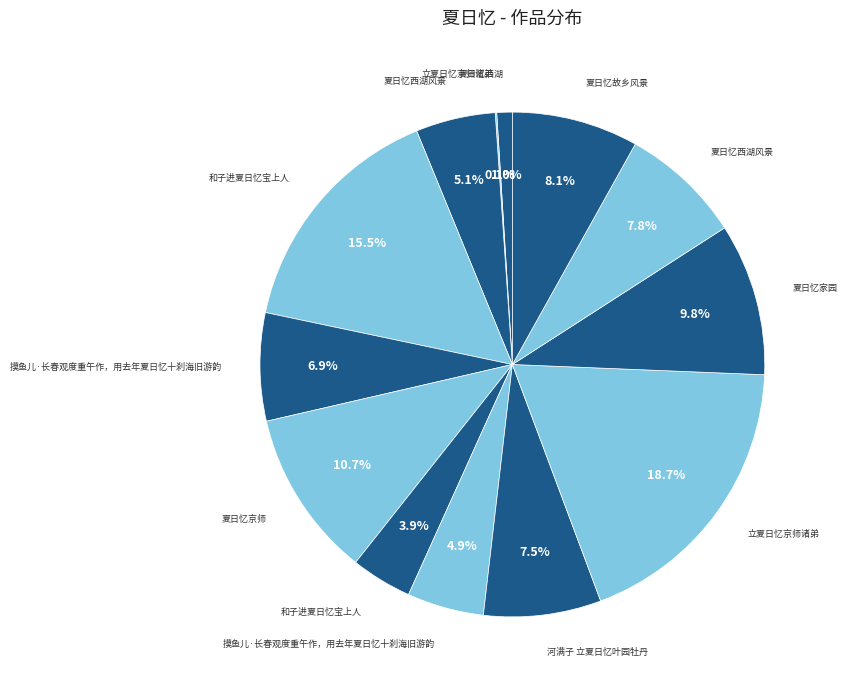

How many segments does this pie chart have?

13